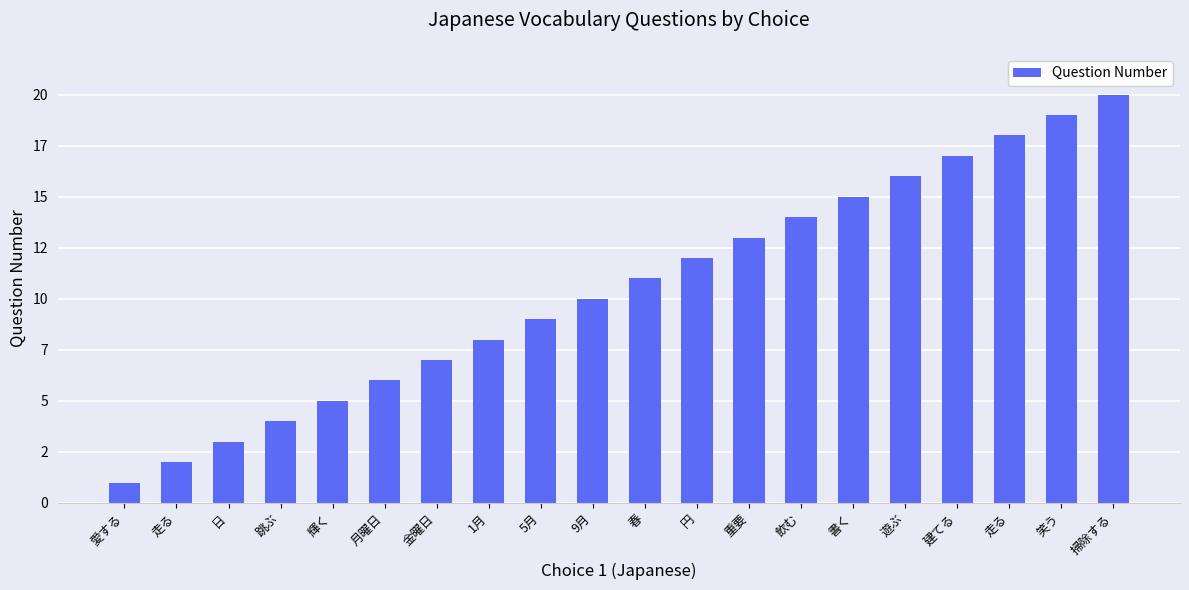

Does the chart contain any negative values?

No